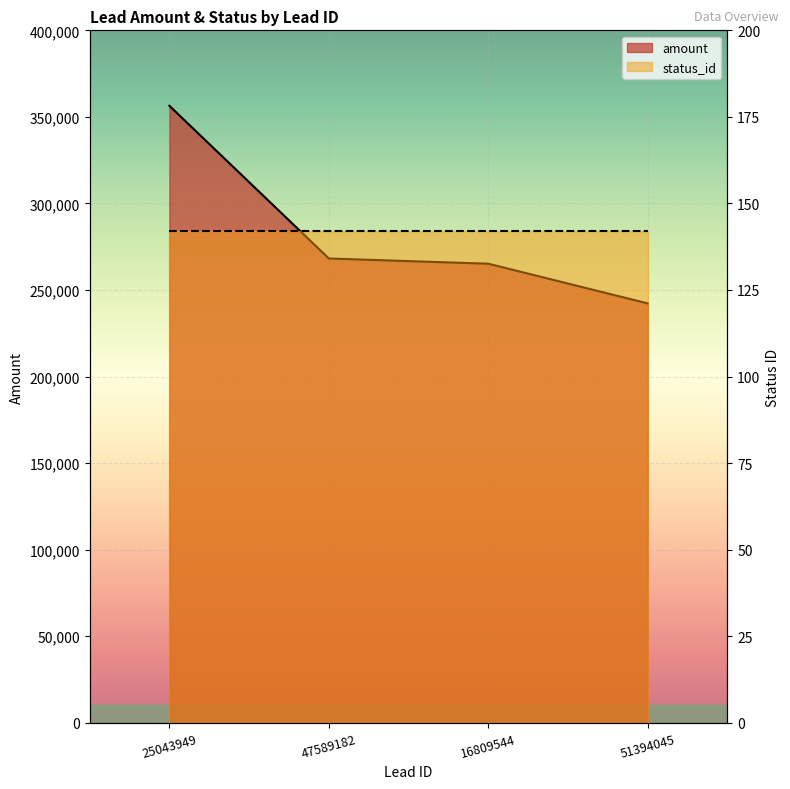

The value at 51394045 is 414171. True or false?

False